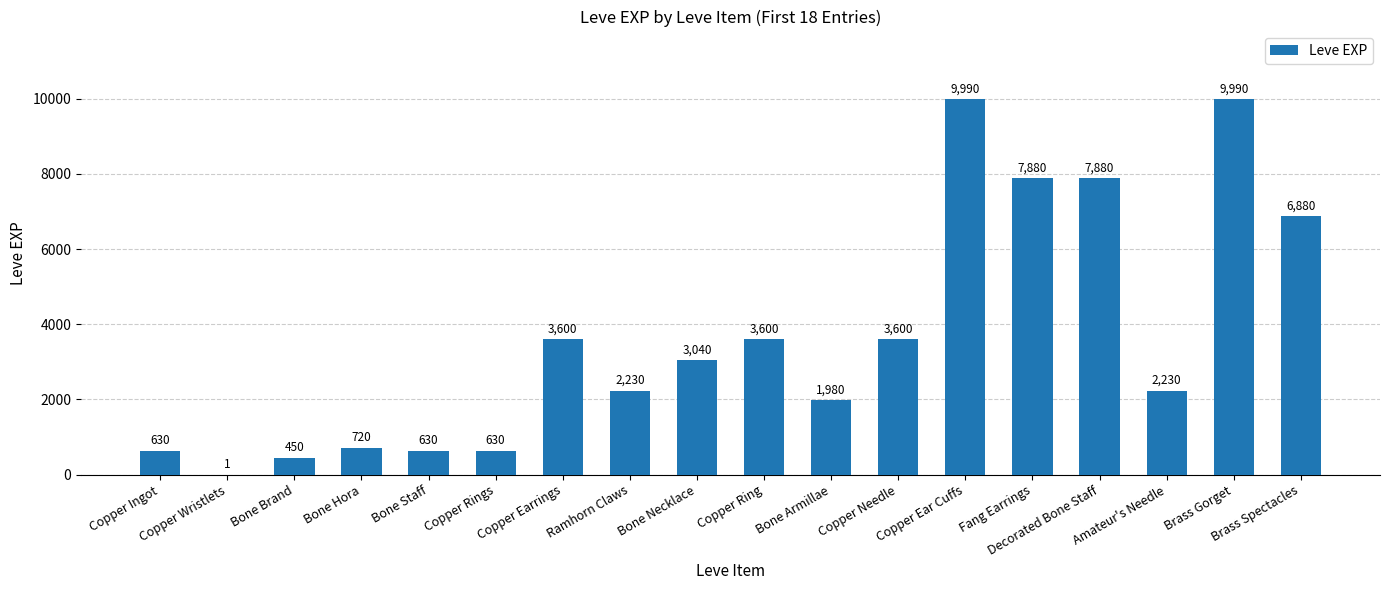

What is the sum of the values at Ramhorn Claws and Copper Rings?

2860